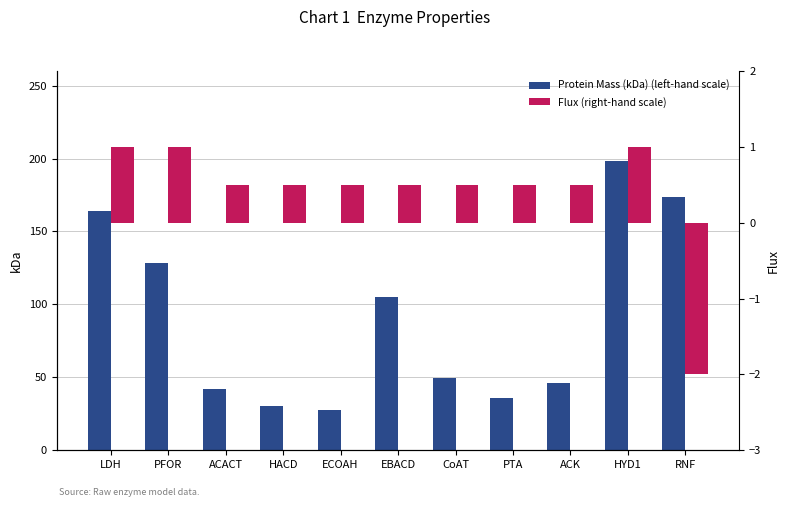

What is the total value across all series at EBACD?

105.7